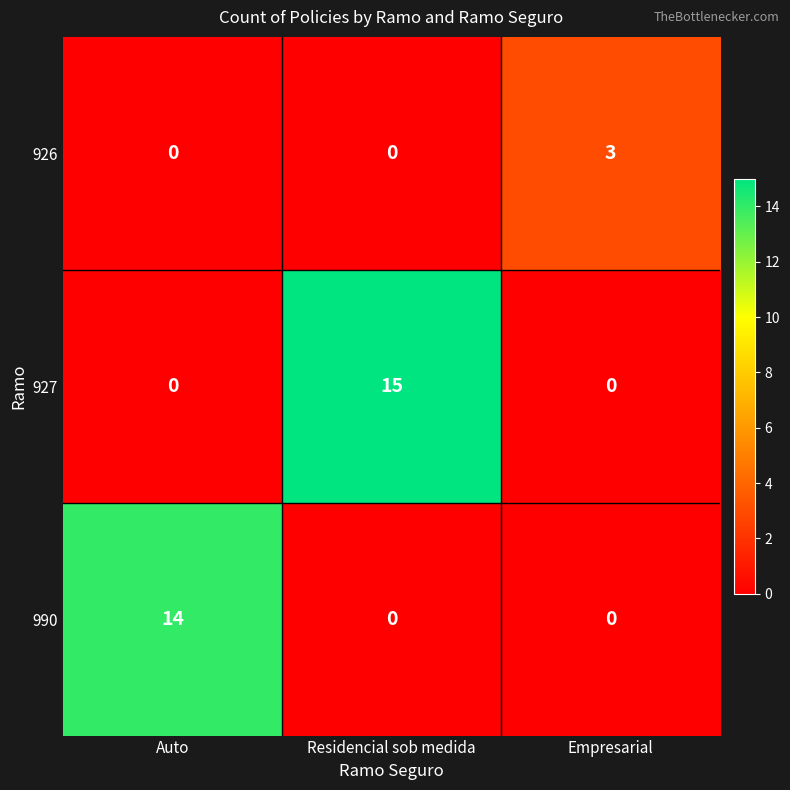

The 990 series shows 0 at Residencial sob medida. True or false?

True